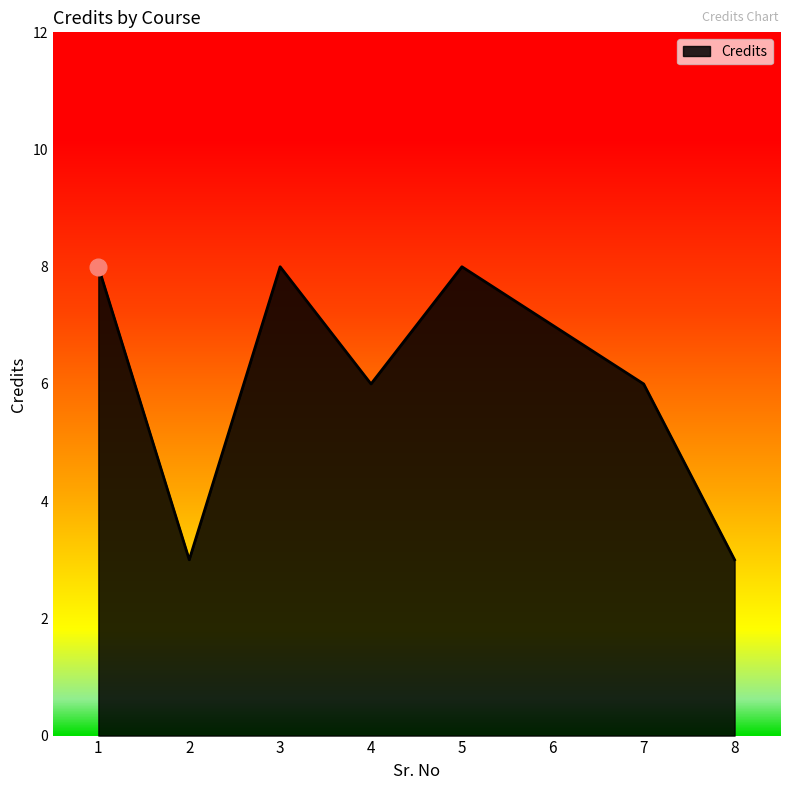

Reading left to right, transcribe all the data shown in this chart.

1=8	2=3	3=8	4=6	5=8	6=7	7=6	8=3